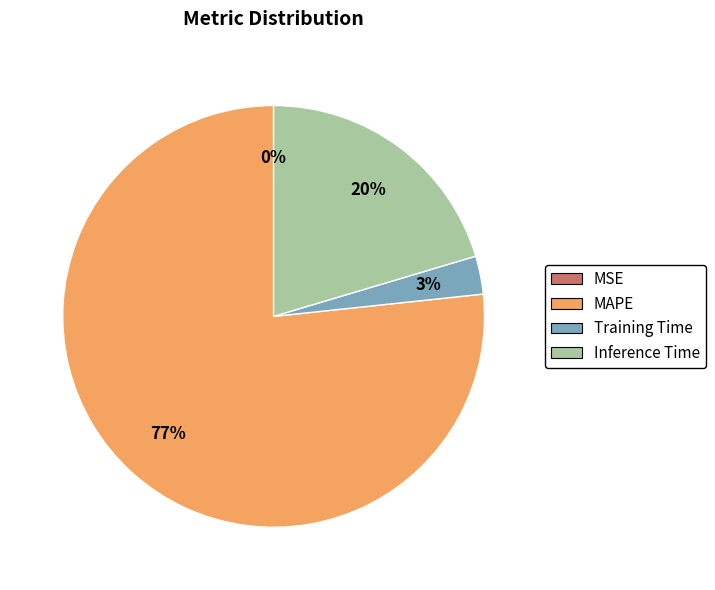

Which has a higher value, MAPE or Inference Time?

MAPE